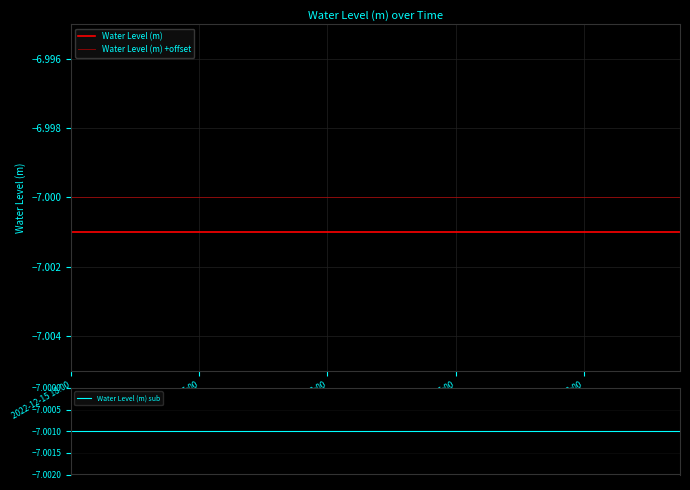

Is it true that Water Level (m) sub equals -7.0 at 2022-12-17 18:00?

True